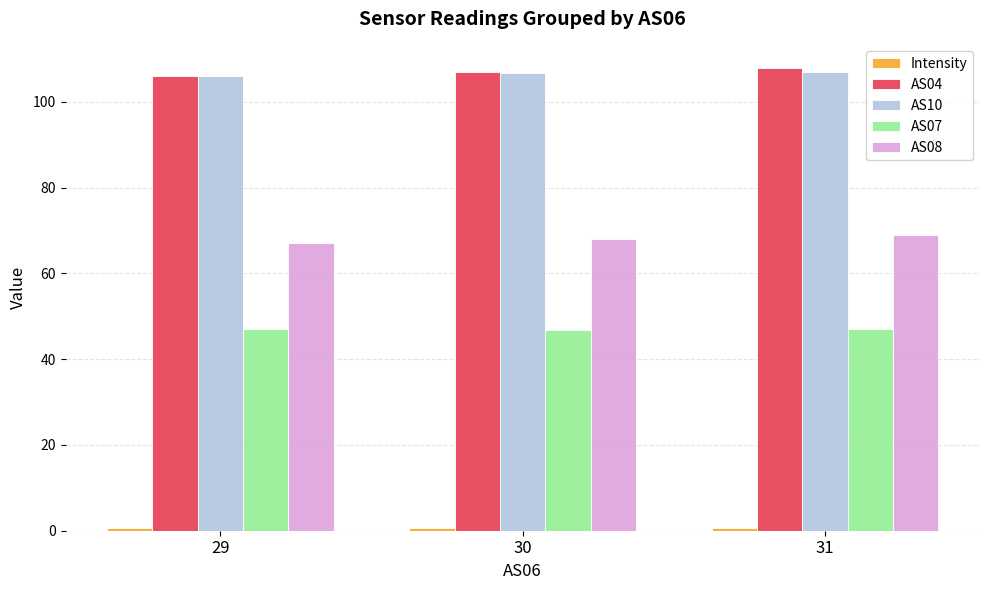

Is the value of AS10 at 30 greater than the value of AS07 at 30?

Yes